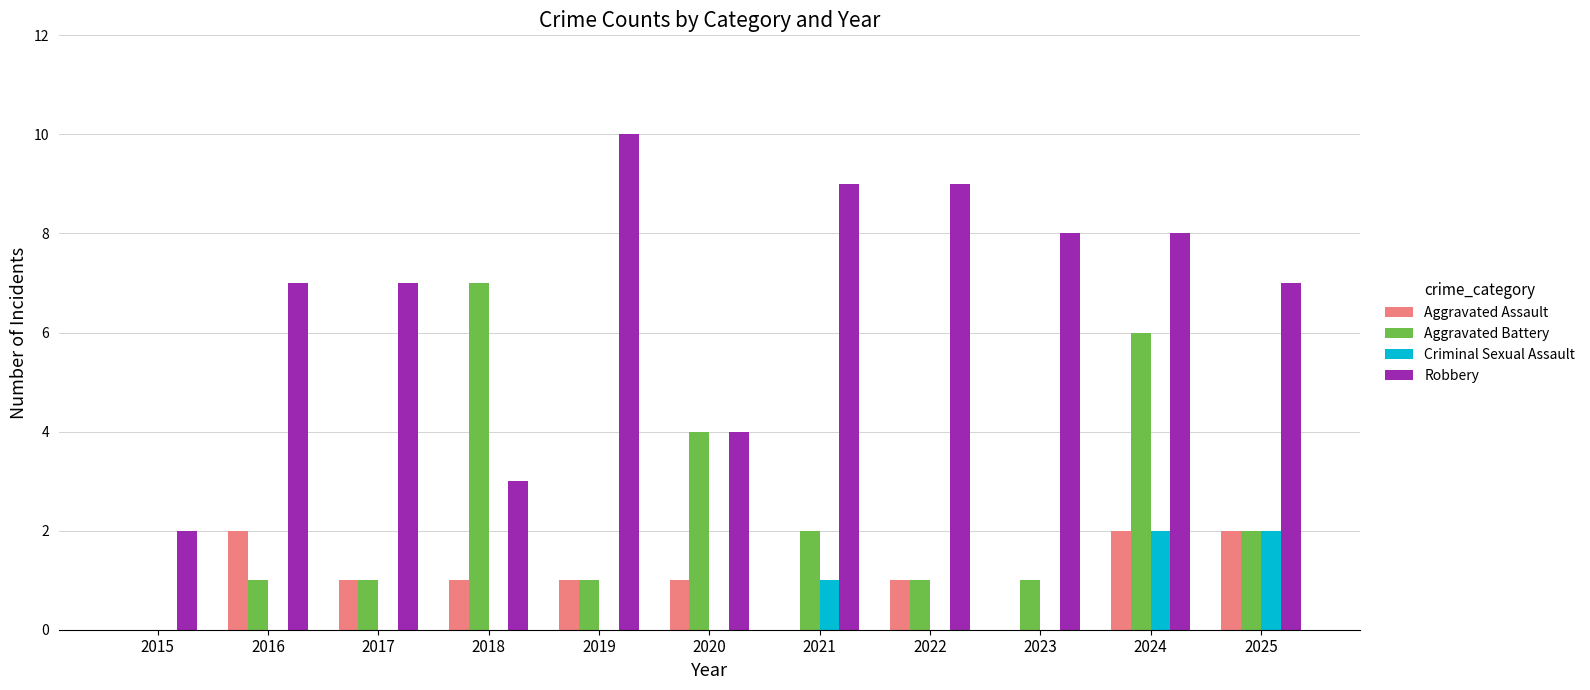

The Robbery series shows 5 at 2019. True or false?

False